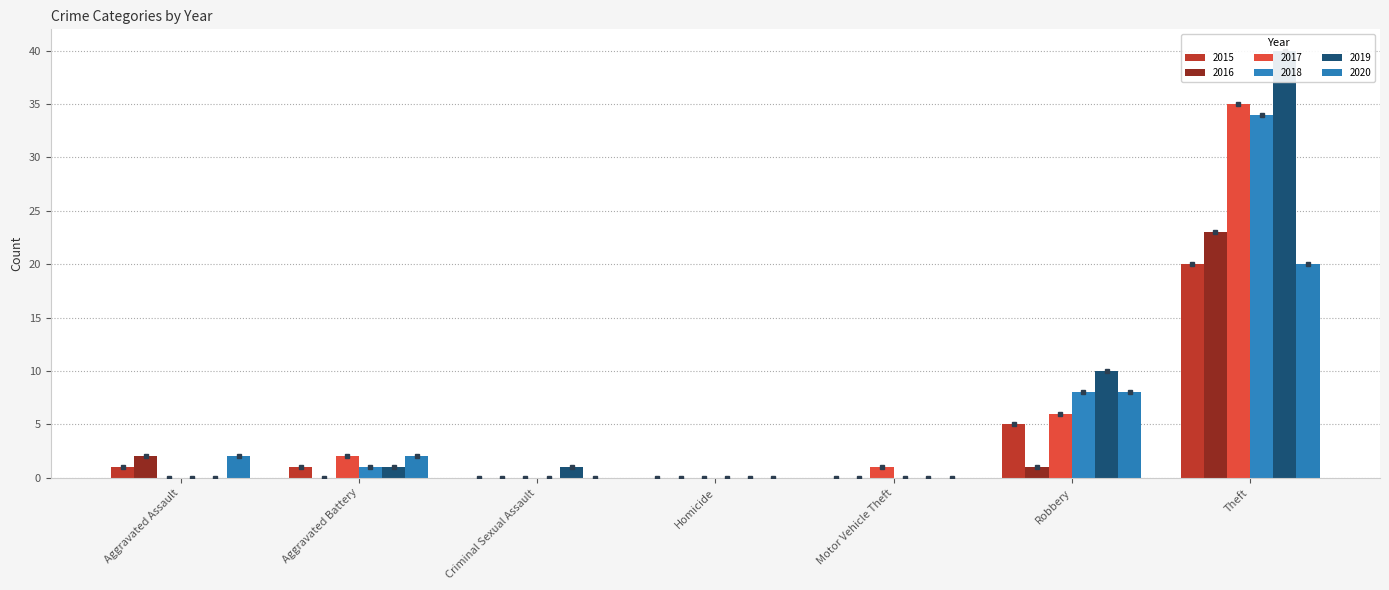

What is the difference between the maximum and minimum values in the 2016 series?

23